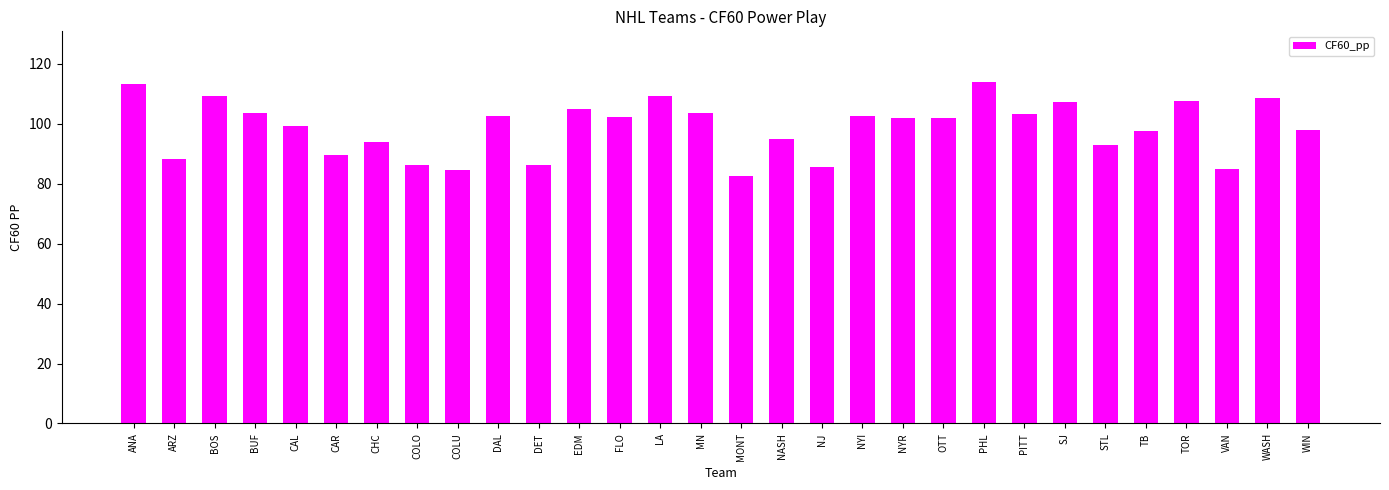

What is the sum of the values at DAL and NASH?

197.5